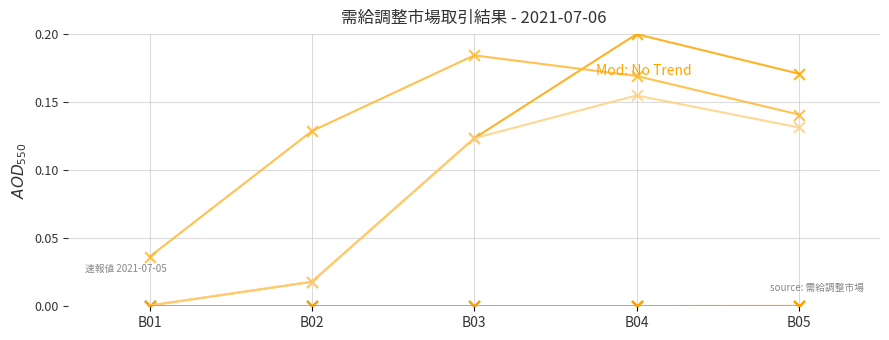

At which category is the sum across all series the highest?

B04